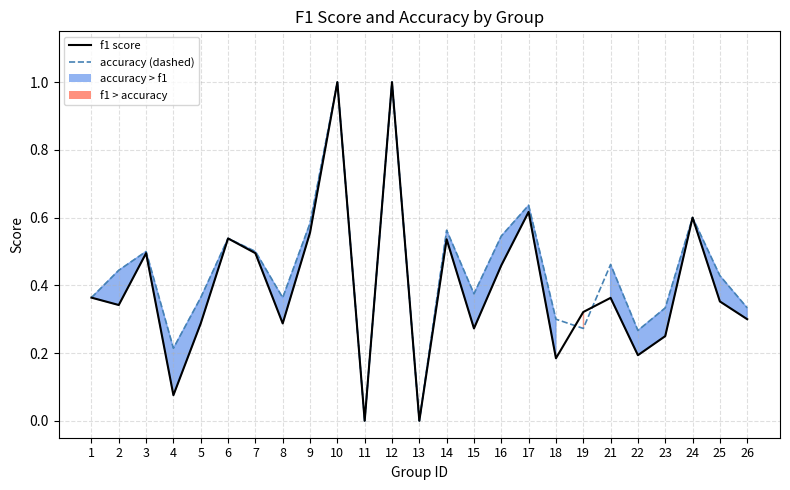

What is the sum of the f1 score values at 21 and 8?

0.7